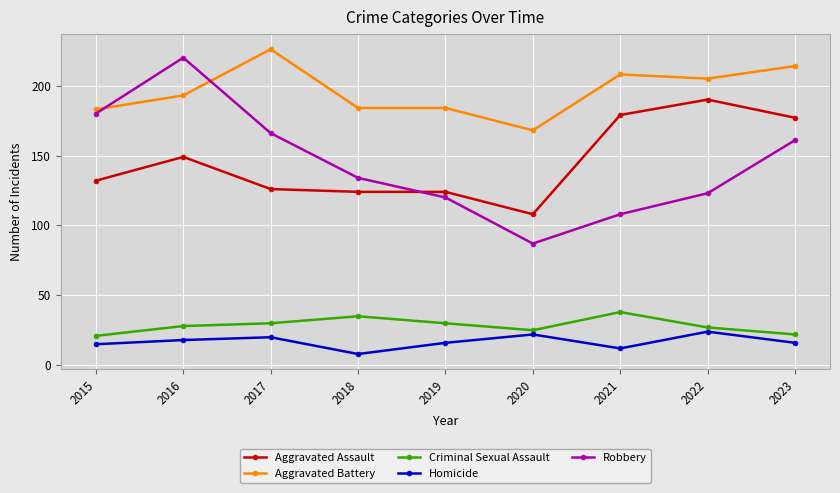

True or false: Aggravated Battery has a value of 208 at 2021.

True